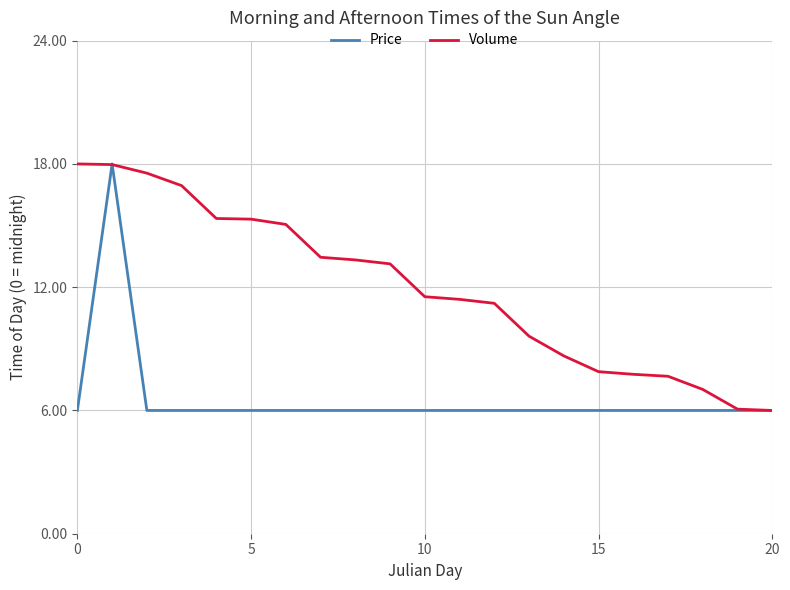

List the series in order of their overall mean, highest first.

Volume, Price